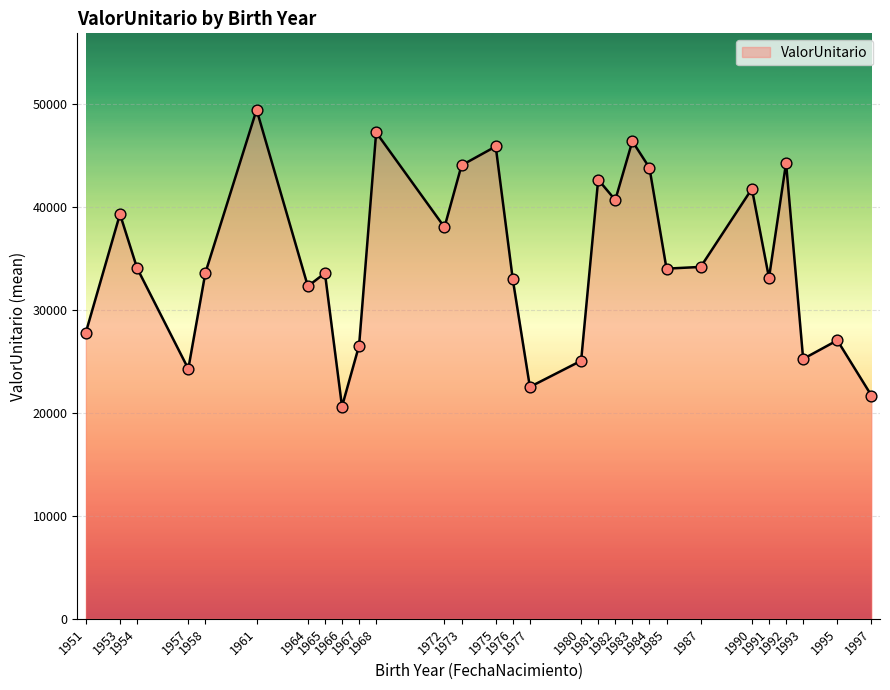

Which has a higher value, 1967 or 1975?

1975